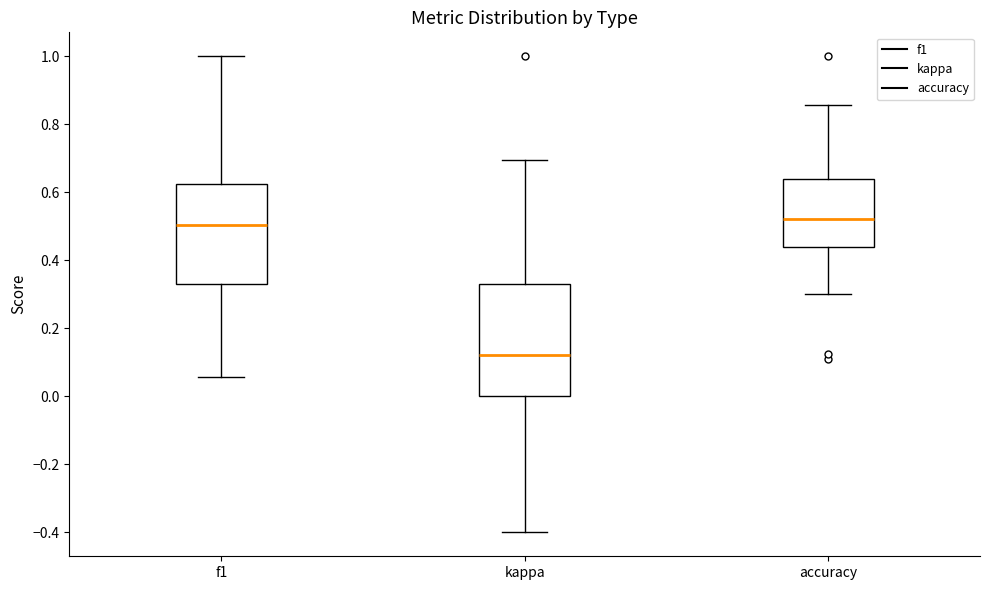

Which box has the lowest median line?

kappa